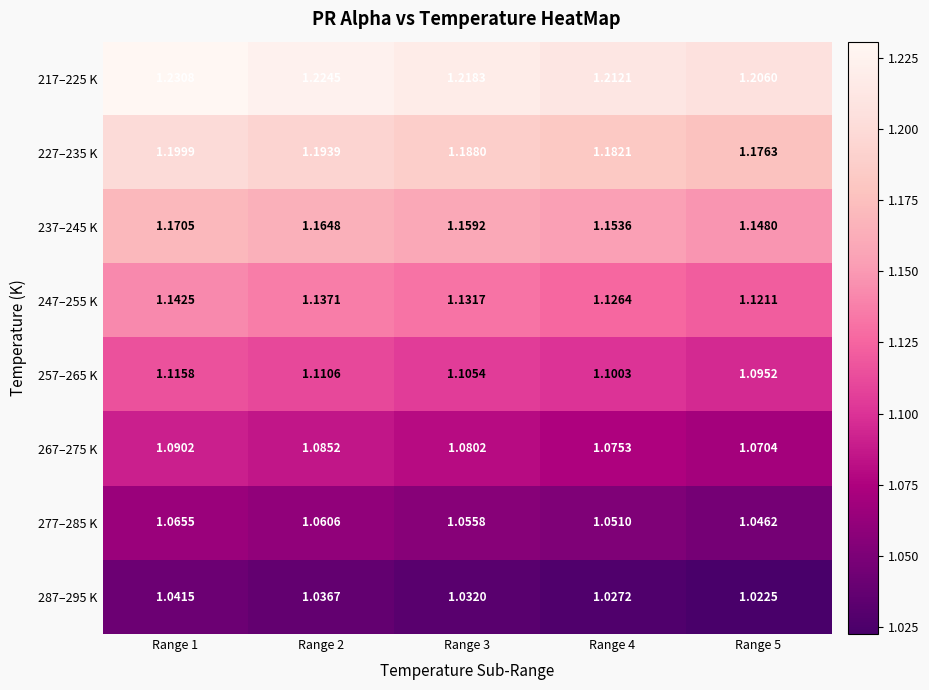

Which label corresponds to the smallest value in the chart?

Range 5